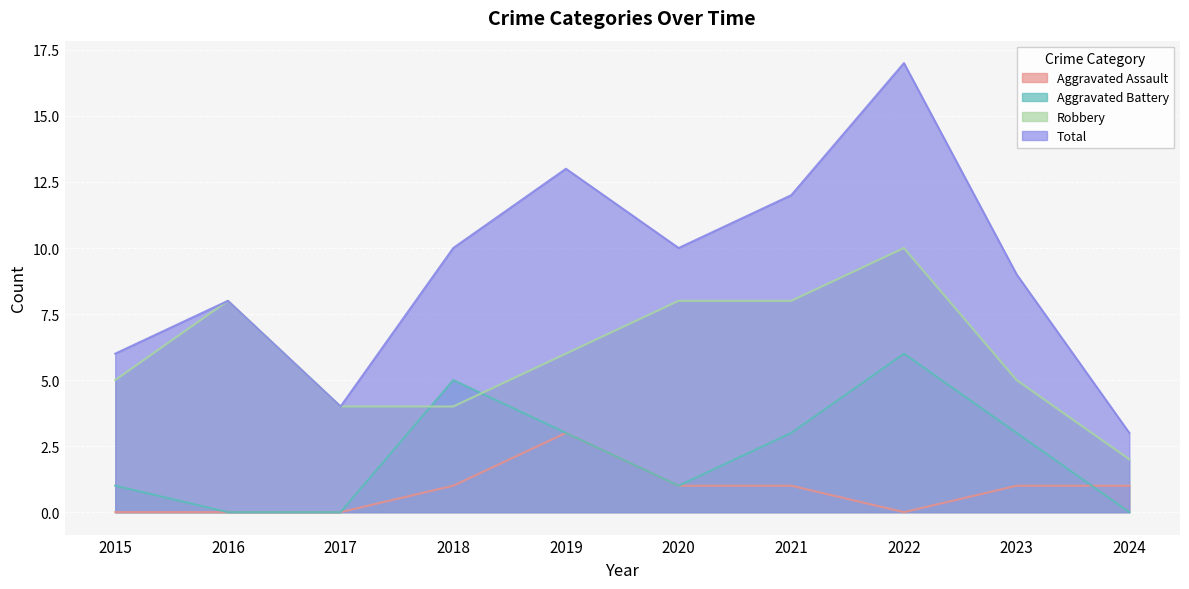

Reading left to right, what are all the values shown in this chart?

Aggravated Assault: 0	0	0	1	3	1	1	0	1	1
Aggravated Battery: 1	0	0	5	3	1	3	6	3	0
Robbery: 5	8	4	4	6	8	8	10	5	2
Total: 6	8	4	10	13	10	12	17	9	3